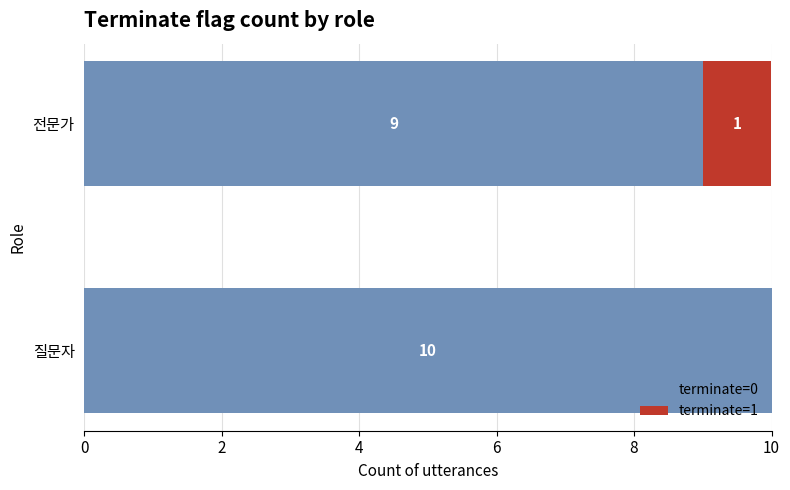

What is the sum of all terminate=0 values?

19